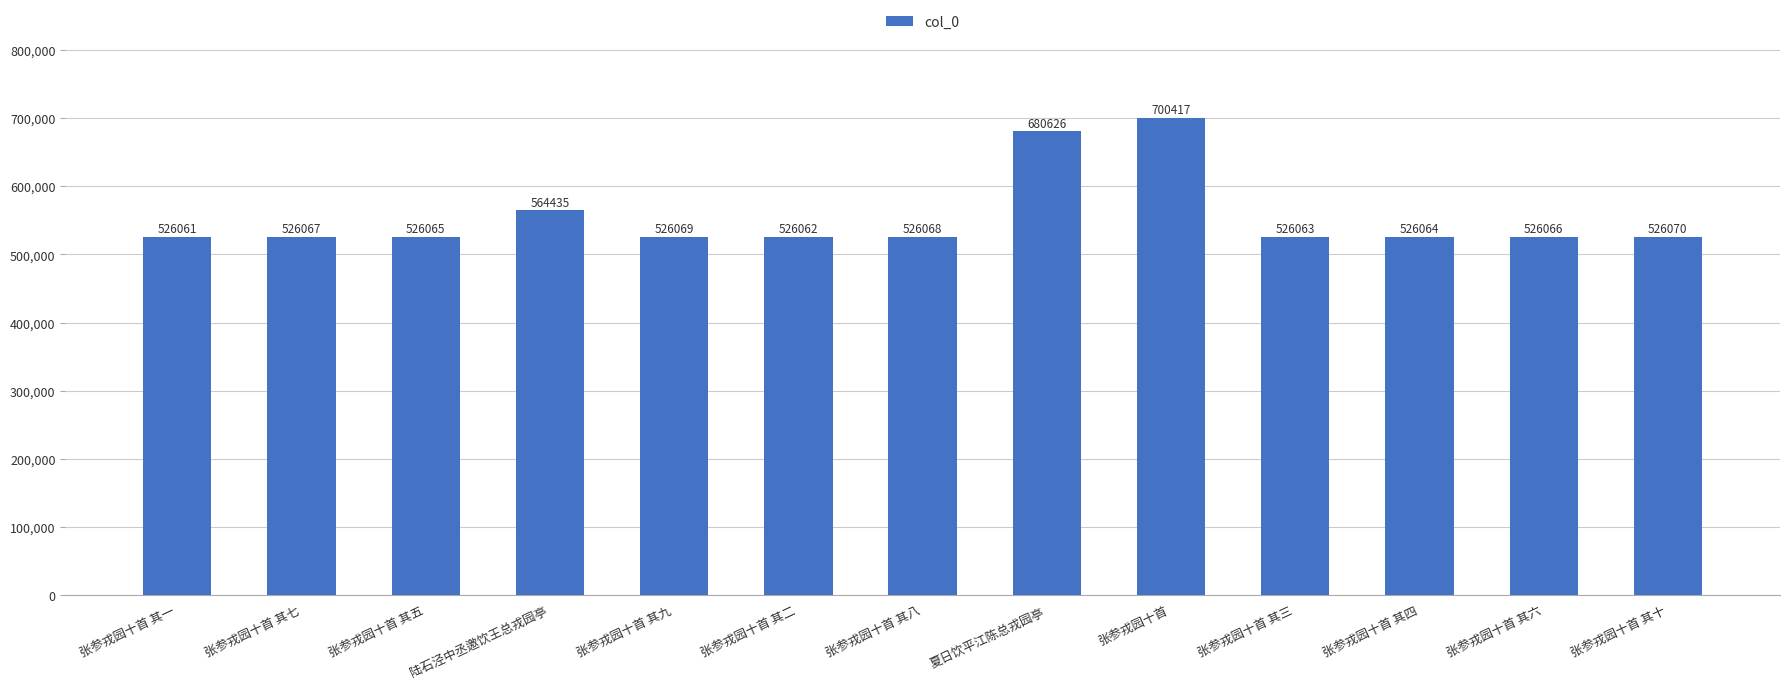

List the labels in order of value, largest first.

张参戎园十首, 夏日饮平江陈总戎园亭, 陆石泾中丞邀饮王总戎园亭, 张参戎园十首 其十, 张参戎园十首 其九, 张参戎园十首 其八, 张参戎园十首 其七, 张参戎园十首 其六, 张参戎园十首 其五, 张参戎园十首 其四, 张参戎园十首 其三, 张参戎园十首 其二, 张参戎园十首 其一